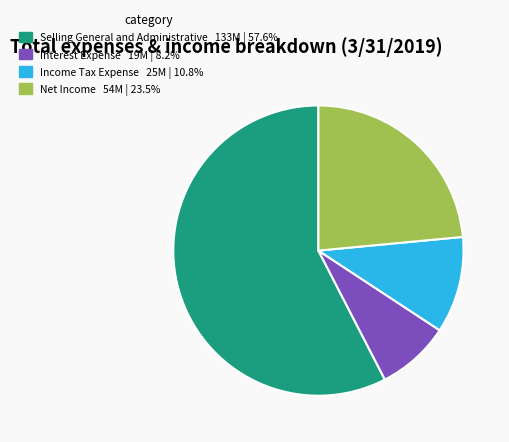

Which has a higher value, Net Income or Interest Expense?

Net Income